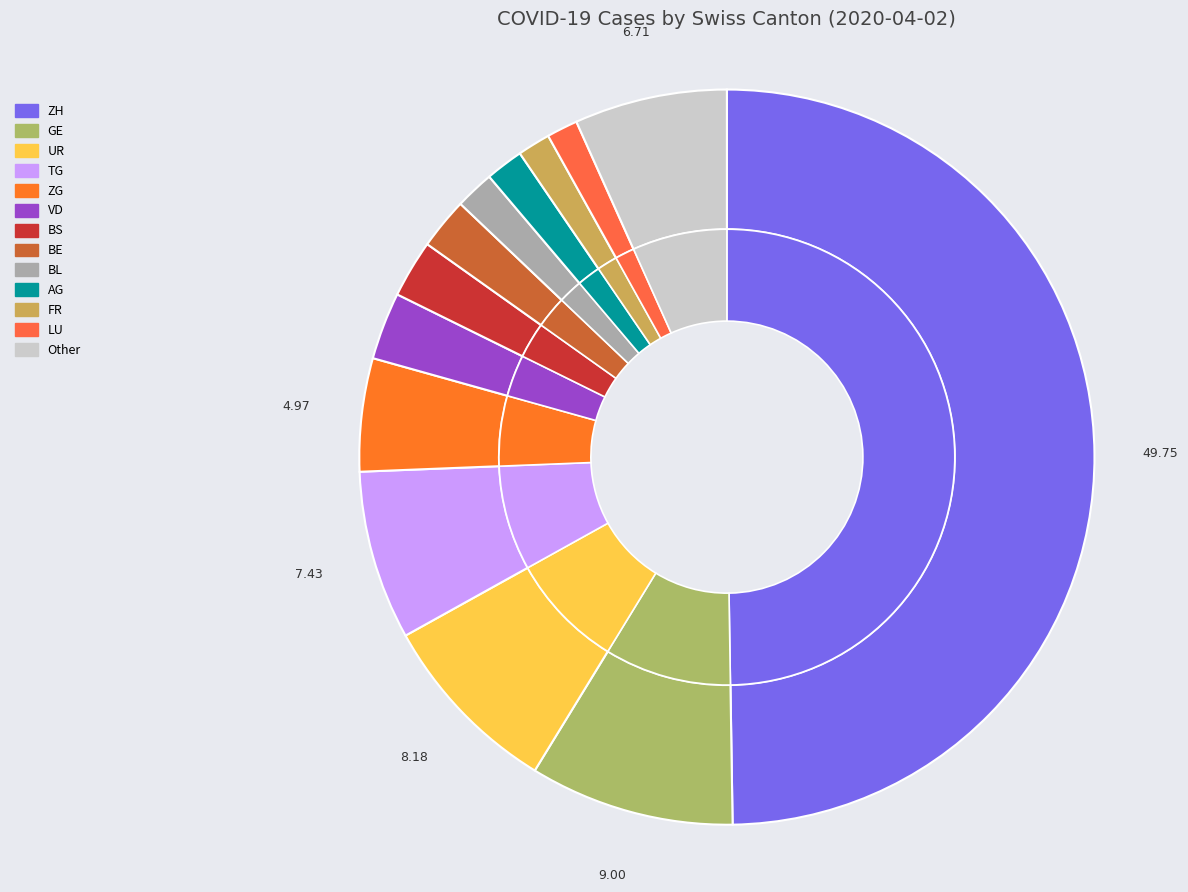

Is the sum of AG and NW greater than half?

No